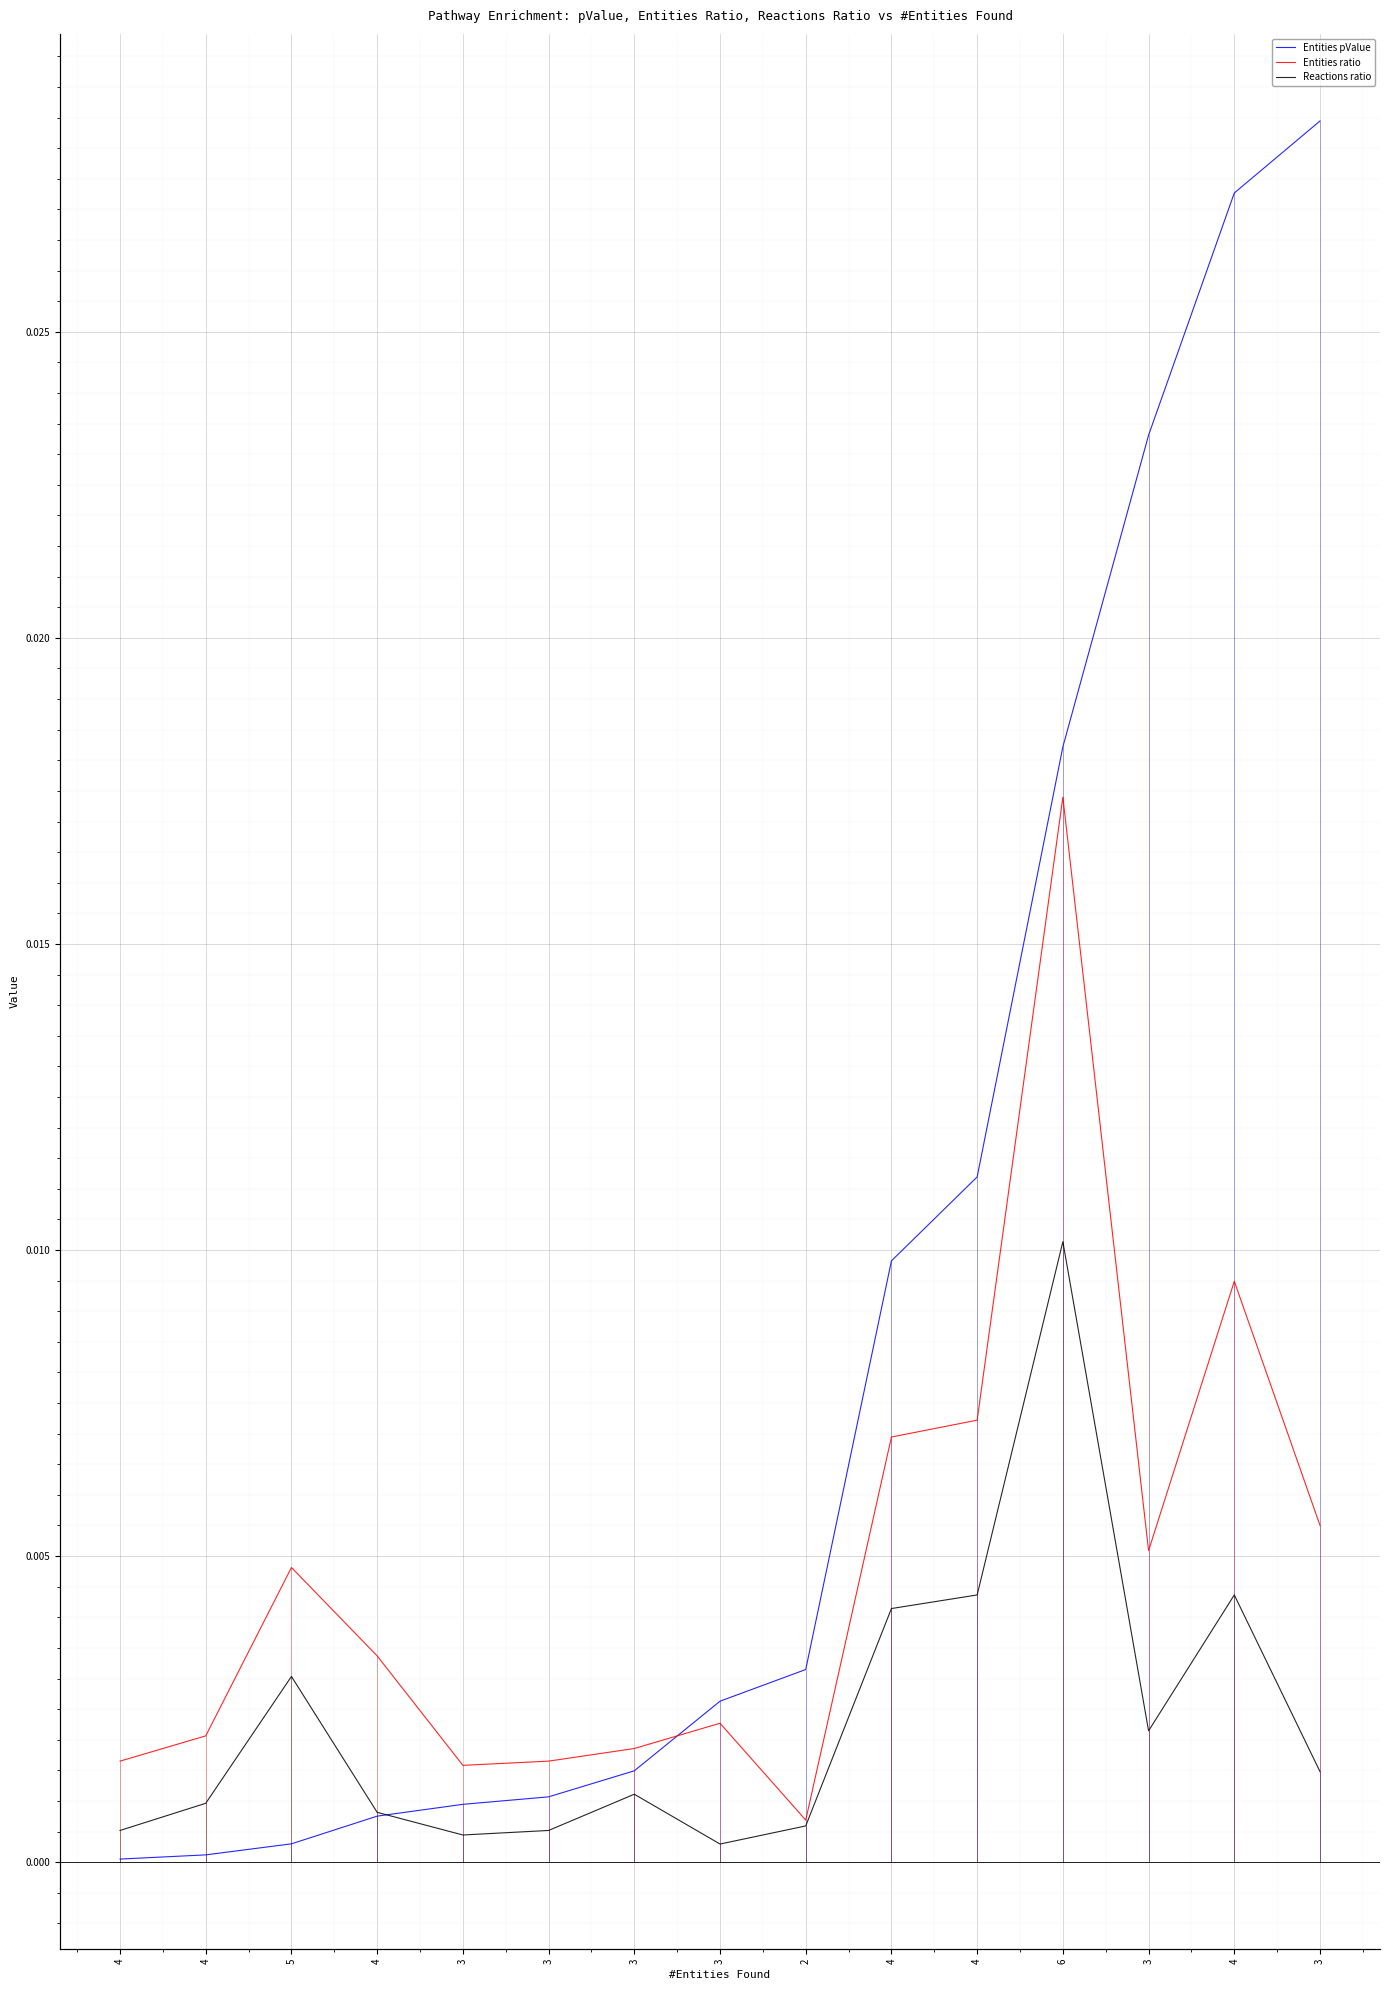

What are all the series names shown in the legend?

Entities pValue, Entities ratio, Reactions ratio